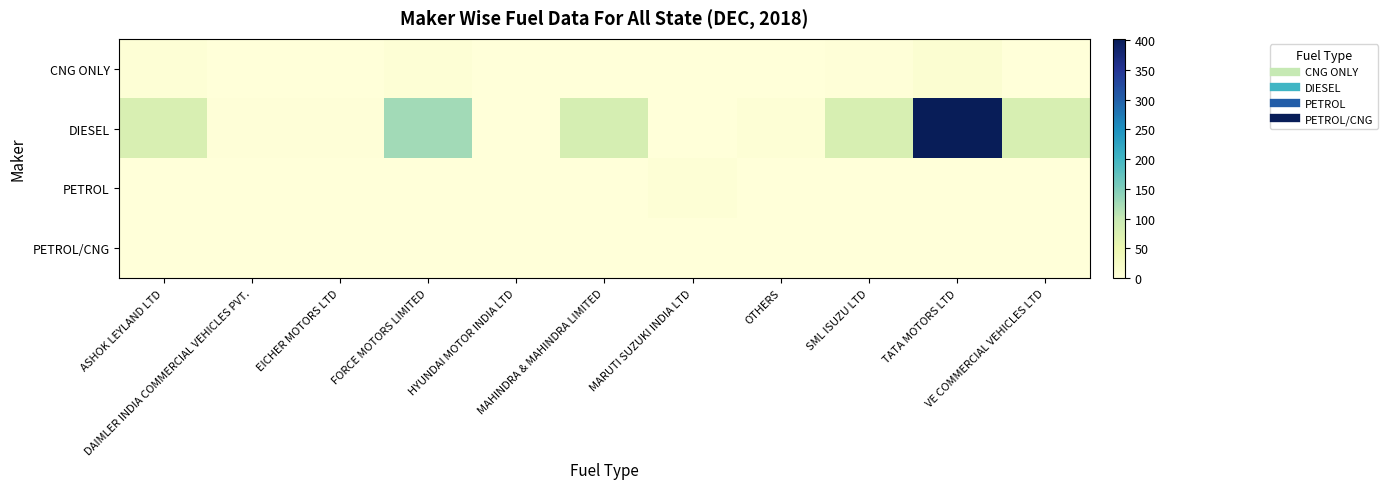

Reading left to right, extract all data points from this chart.

CNG ONLY: ASHOK LEYLAND LTD=6	DAIMLER INDIA COMMERCIAL VEHICLES PVT.=0	EICHER MOTORS LTD=0	FORCE MOTORS LIMITED=5	HYUNDAI MOTOR INDIA LTD=0	MAHINDRA & MAHINDRA LIMITED=0	MARUTI SUZUKI INDIA LTD=0	OTHERS=0	SML ISUZU LTD=2	TATA MOTORS LTD=10	VE COMMERCIAL VEHICLES LTD=0
DIESEL: ASHOK LEYLAND LTD=78	DAIMLER INDIA COMMERCIAL VEHICLES PVT.=2	EICHER MOTORS LTD=2	FORCE MOTORS LIMITED=126	HYUNDAI MOTOR INDIA LTD=0	MAHINDRA & MAHINDRA LIMITED=83	MARUTI SUZUKI INDIA LTD=0	OTHERS=5	SML ISUZU LTD=80	TATA MOTORS LTD=402	VE COMMERCIAL VEHICLES LTD=79
PETROL: ASHOK LEYLAND LTD=0	DAIMLER INDIA COMMERCIAL VEHICLES PVT.=0	EICHER MOTORS LTD=0	FORCE MOTORS LIMITED=0	HYUNDAI MOTOR INDIA LTD=0	MAHINDRA & MAHINDRA LIMITED=0	MARUTI SUZUKI INDIA LTD=6	OTHERS=0	SML ISUZU LTD=0	TATA MOTORS LTD=0	VE COMMERCIAL VEHICLES LTD=0
PETROL/CNG: ASHOK LEYLAND LTD=0	DAIMLER INDIA COMMERCIAL VEHICLES PVT.=0	EICHER MOTORS LTD=0	FORCE MOTORS LIMITED=0	HYUNDAI MOTOR INDIA LTD=1	MAHINDRA & MAHINDRA LIMITED=0	MARUTI SUZUKI INDIA LTD=0	OTHERS=0	SML ISUZU LTD=0	TATA MOTORS LTD=0	VE COMMERCIAL VEHICLES LTD=0